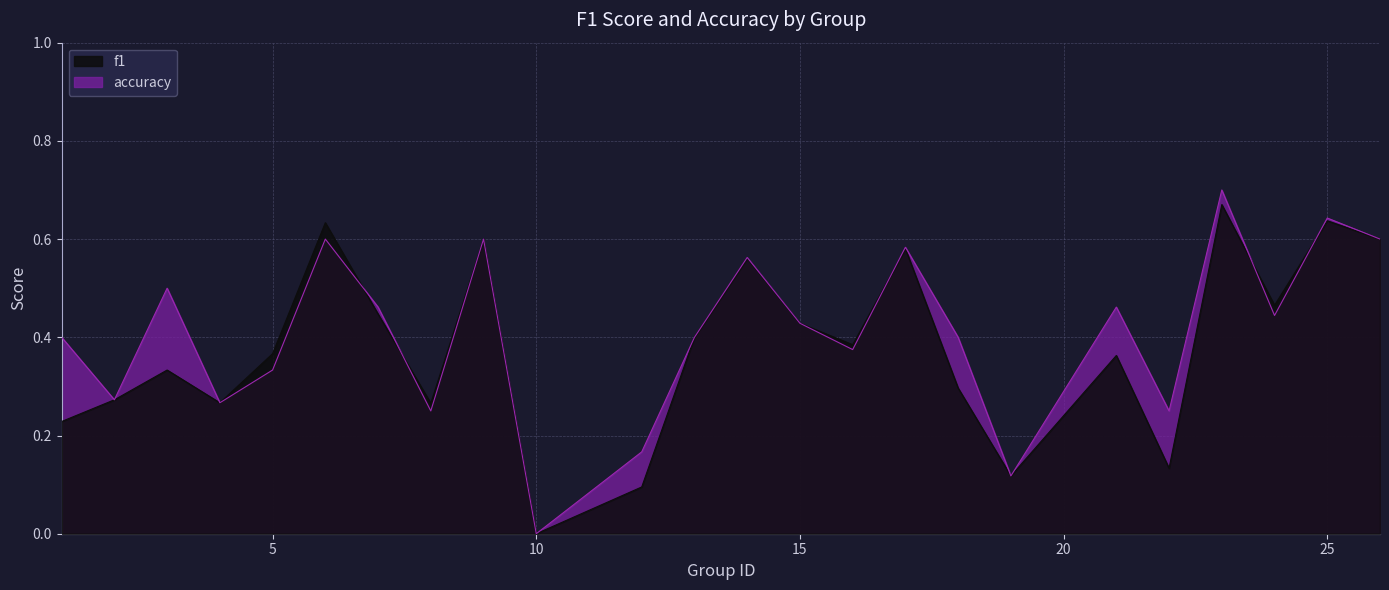

The value of f1 at 6 is 0.2. True or false?

False